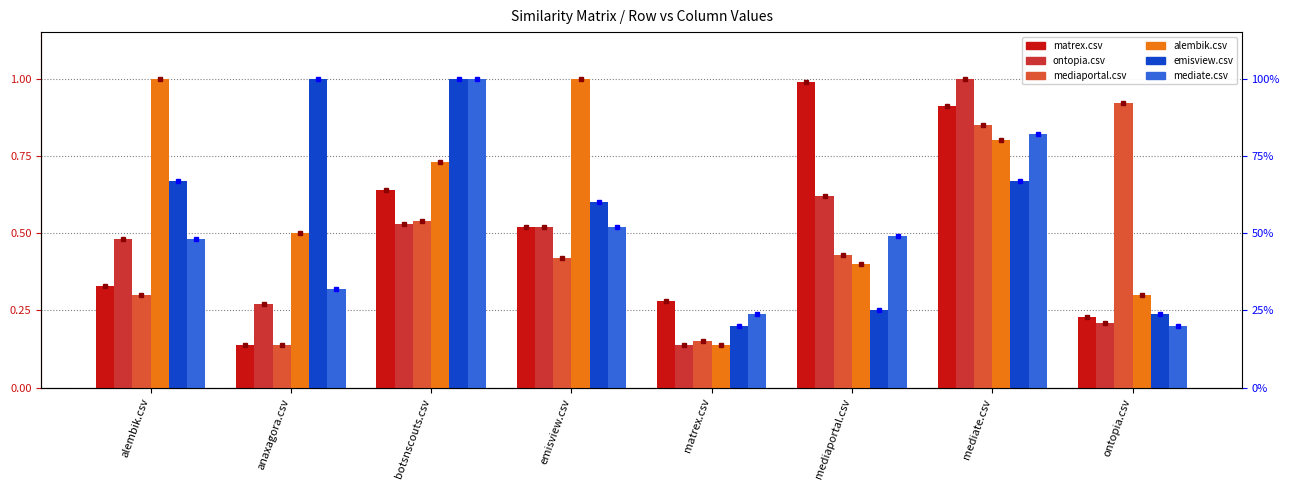

Reading left to right, list all the values displayed in this chart.

matrex.csv: 0.3	0.1	0.6	0.5	0.3	1.0	0.9	0.2
ontopia.csv: 0.5	0.3	0.5	0.5	0.1	0.6	1.0	0.2
mediaportal.csv: 0.3	0.1	0.5	0.4	0.1	0.4	0.8	0.9
alembik.csv: 1.0	0.5	0.7	1.0	0.1	0.4	0.8	0.3
emisview.csv: 0.7	1.0	1.0	0.6	0.2	0.2	0.7	0.2
mediate.csv: 0.5	0.3	1.0	0.5	0.2	0.5	0.8	0.2